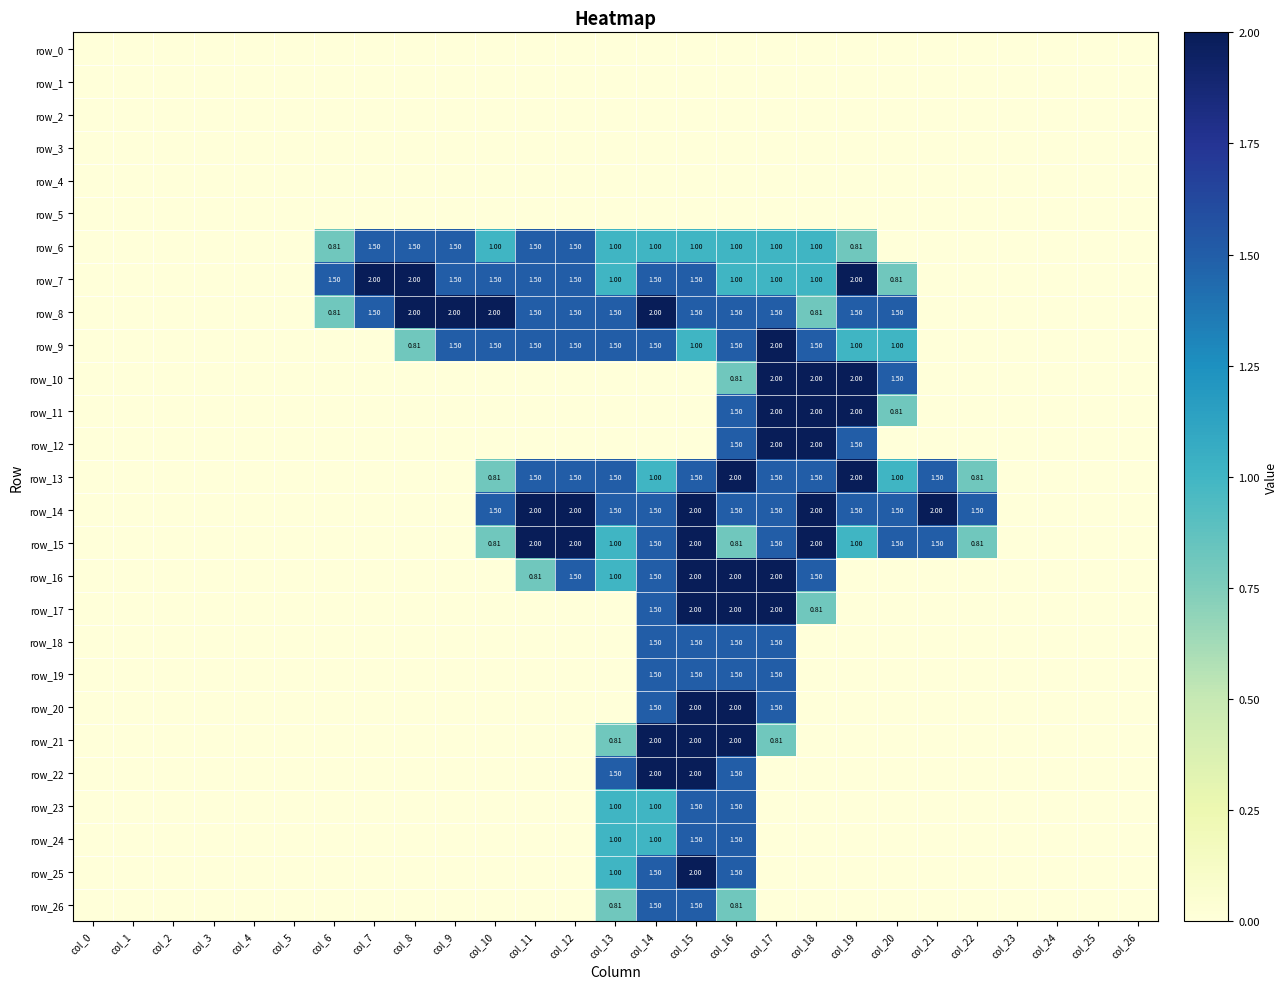

The row_23 series shows 0.0 at col_5. True or false?

True